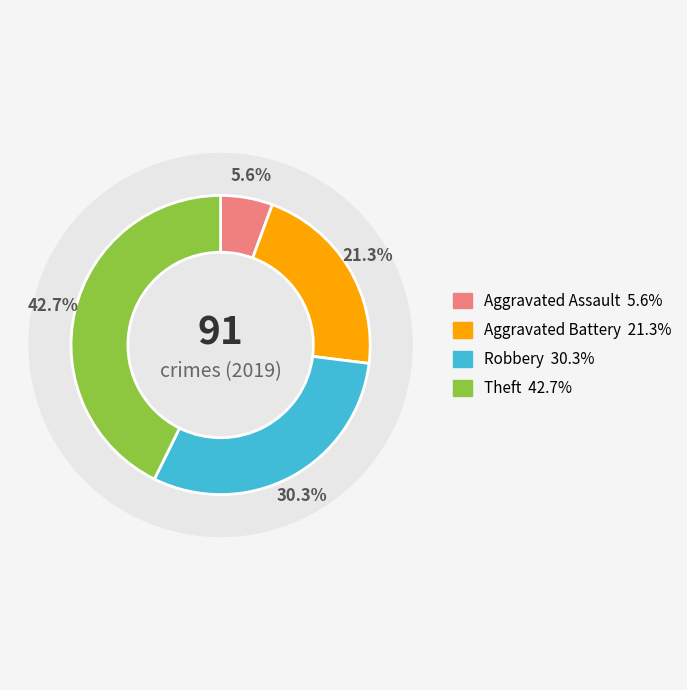

To the nearest percent, what is the difference between the largest and smallest slice percentages?

37%